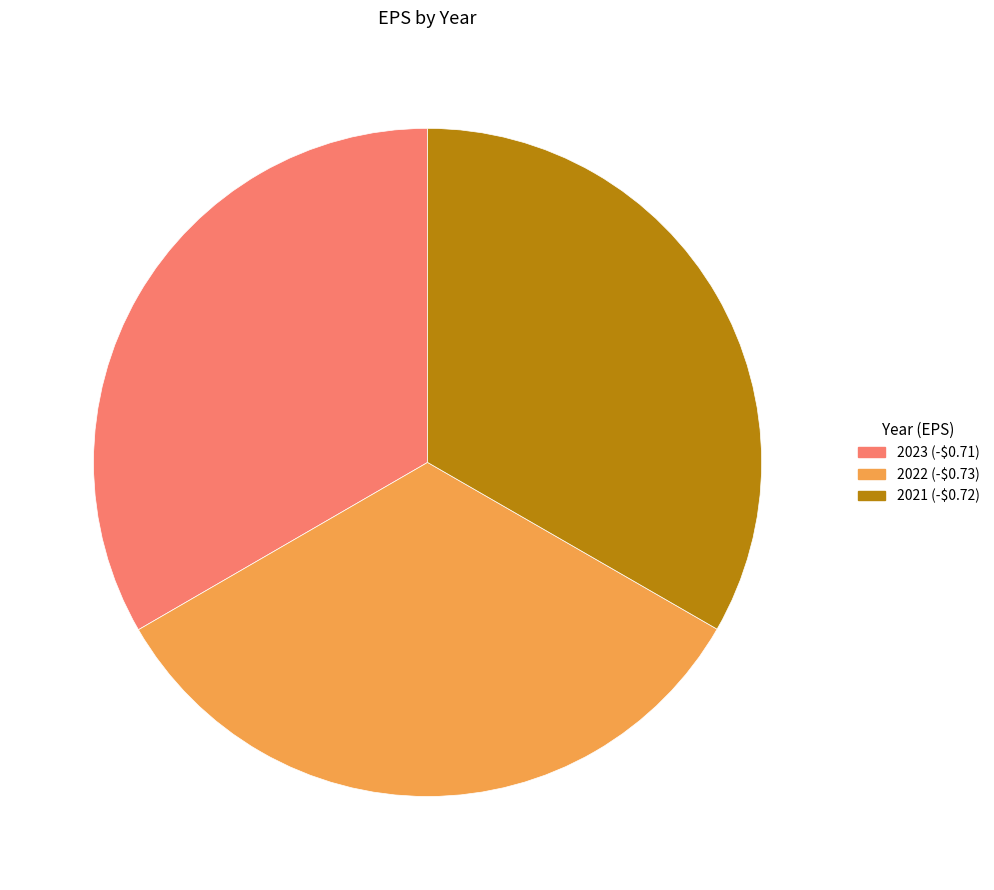

Is there any slice that represents more than half of the pie?

No